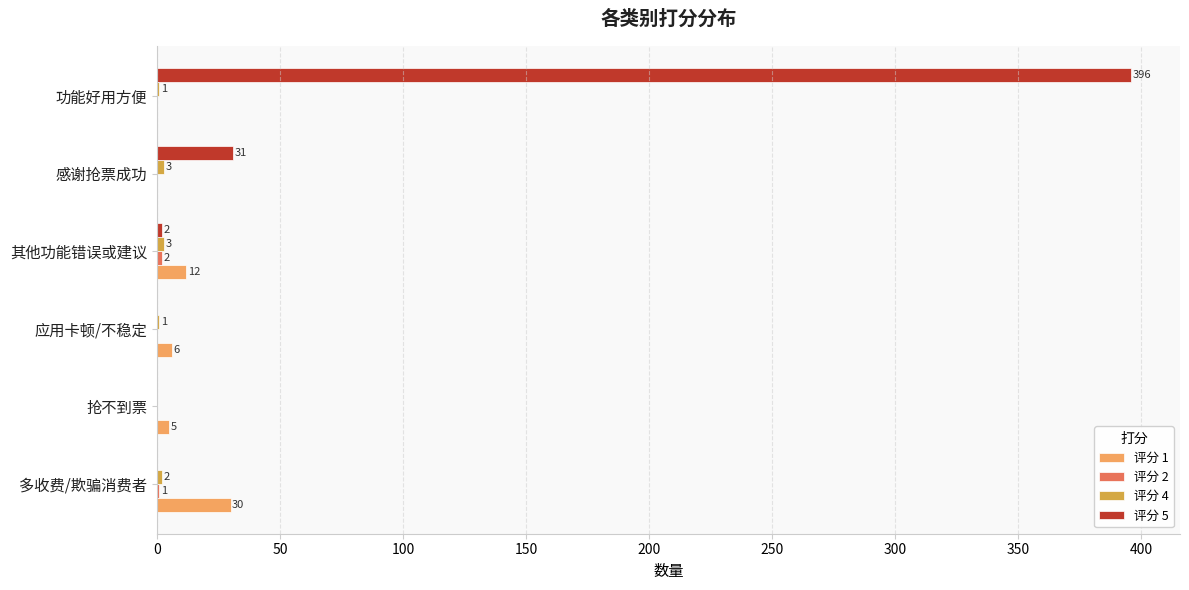

The 评分 5 series shows 0 at 抢不到票. True or false?

True